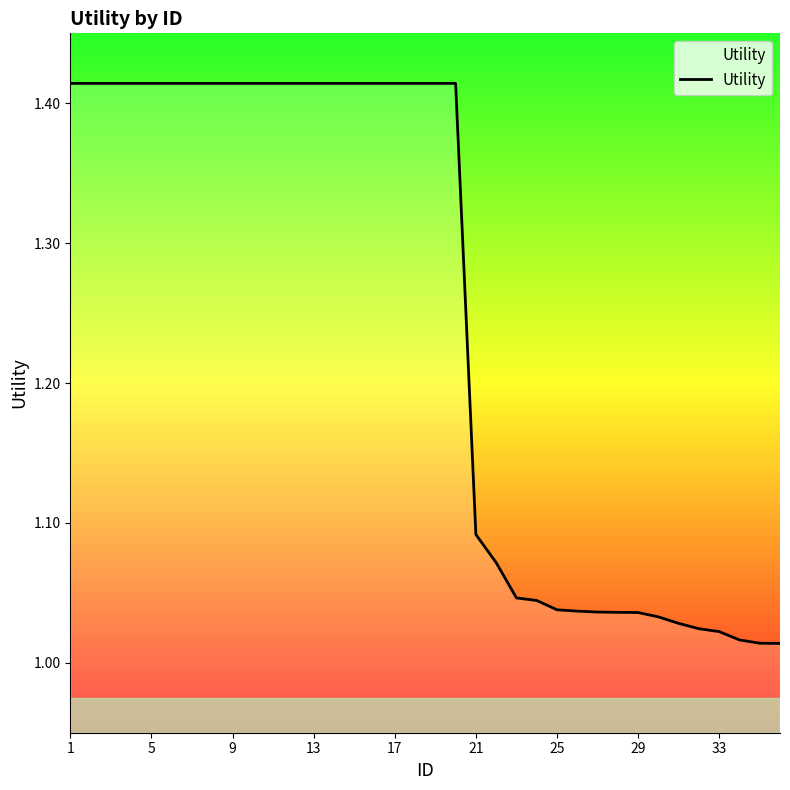

What is the difference between the maximum and minimum values?

0.4